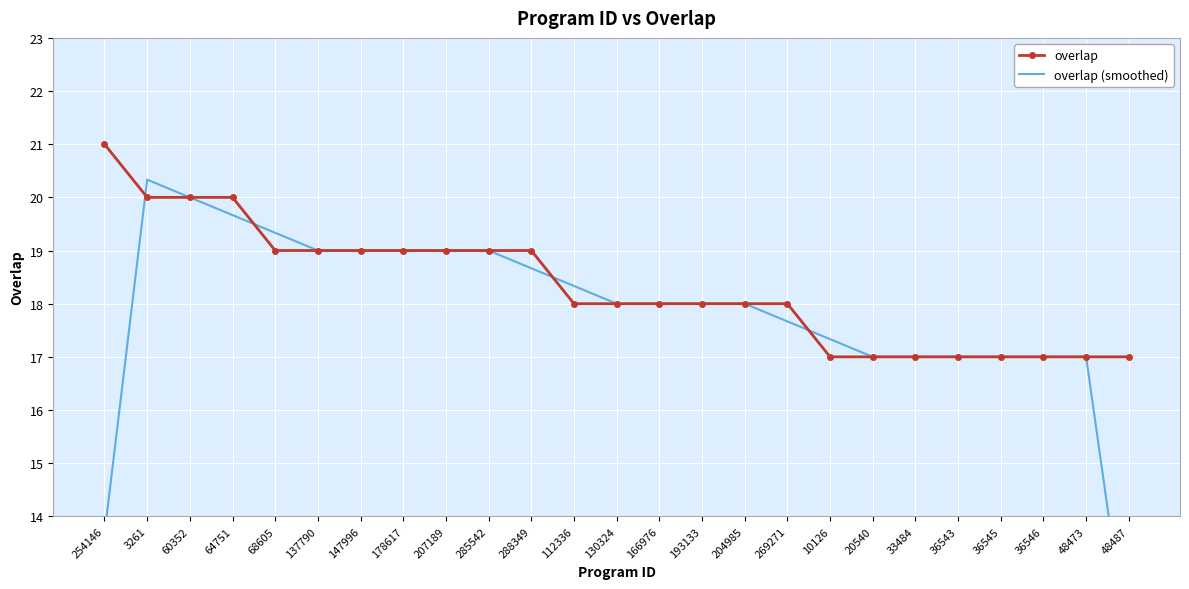

How many interior local peaks does the overlap (smoothed) series have?

1